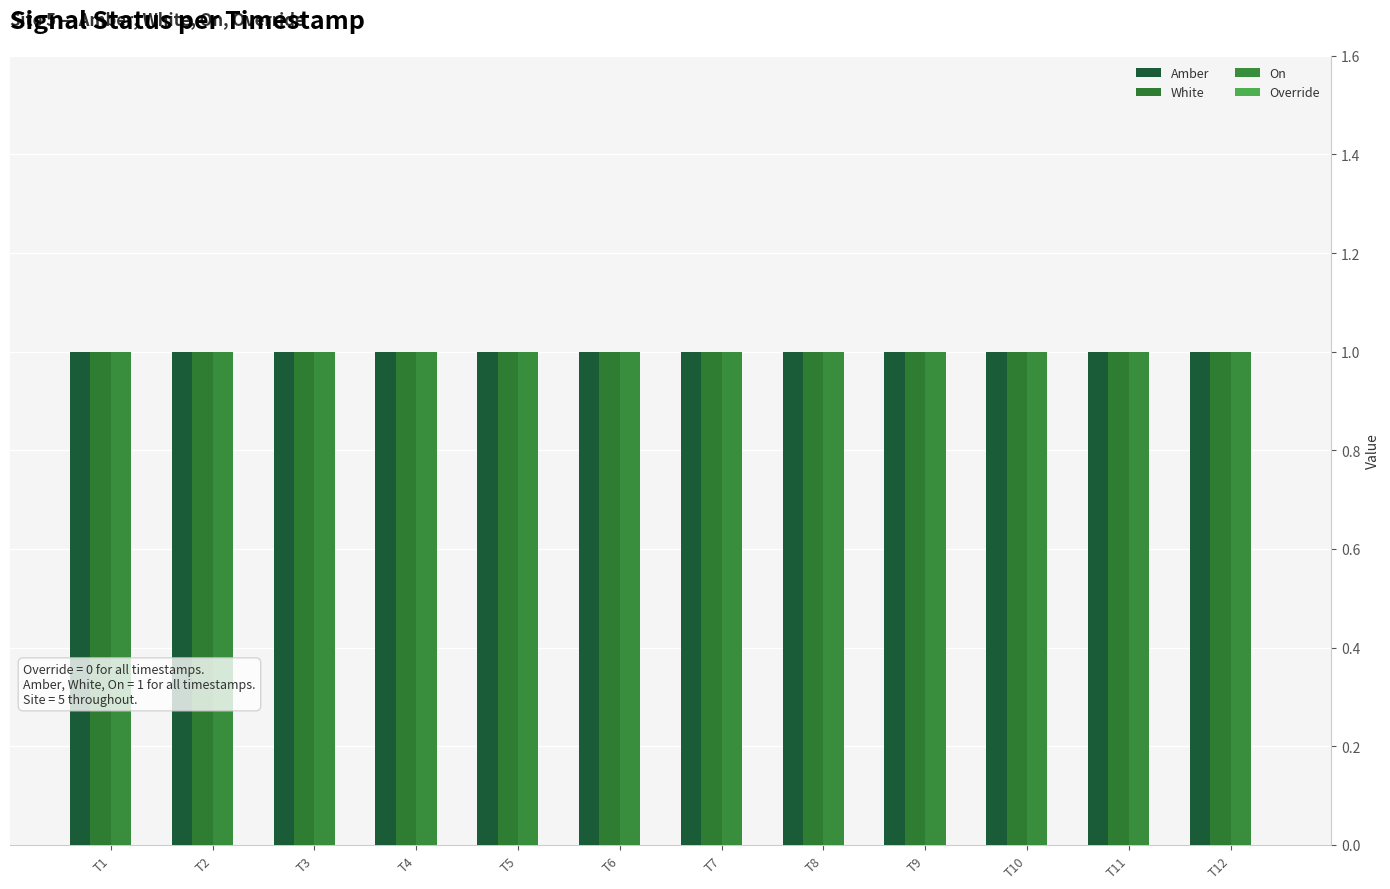

What is the sum of the Amber values at T1 and T12?

2